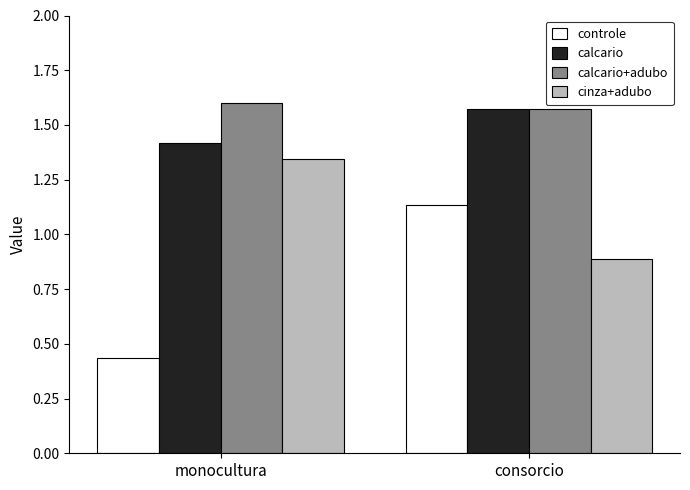

What is the sum of all calcario values?

3.0